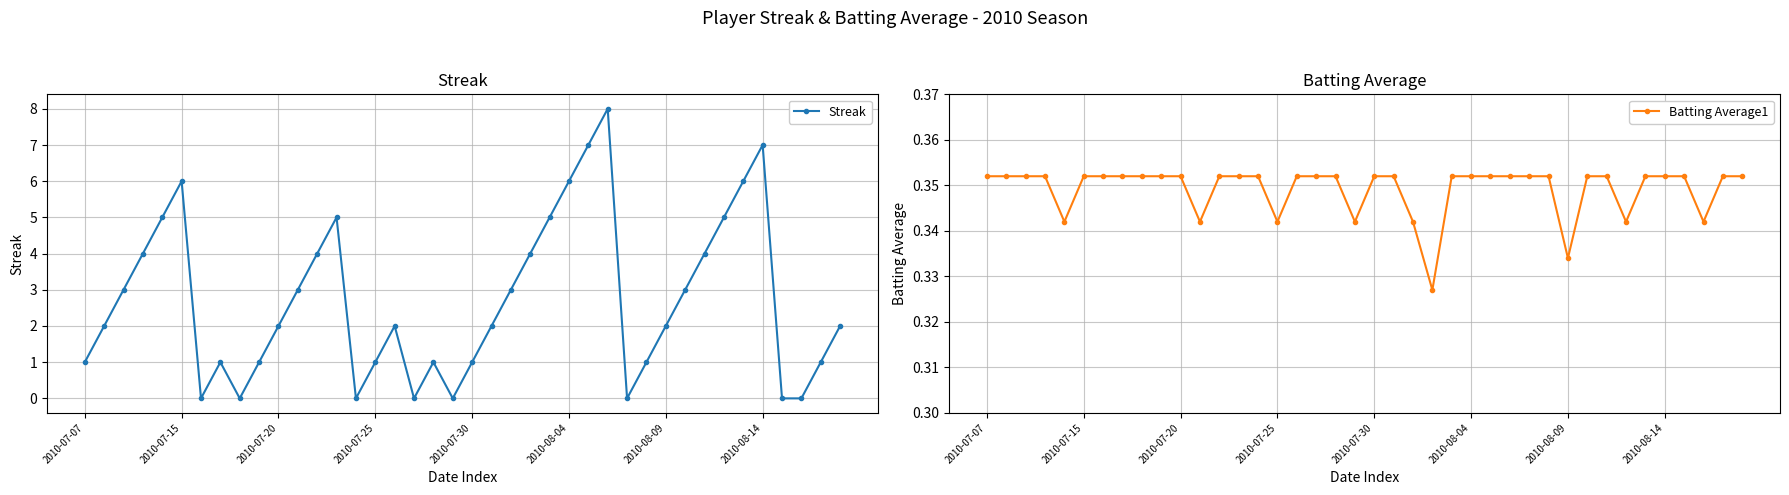

True or false: Streak has more than 1 points higher than both neighbors.

True